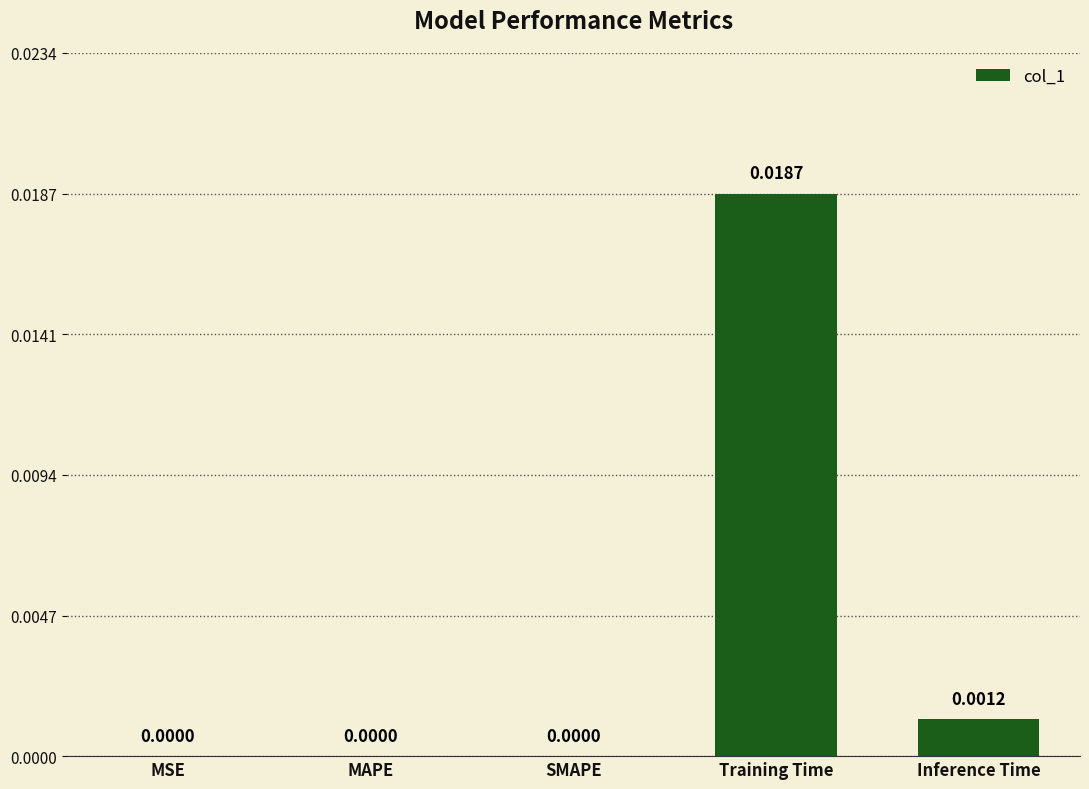

Which category has the highest value across all series?

Training Time